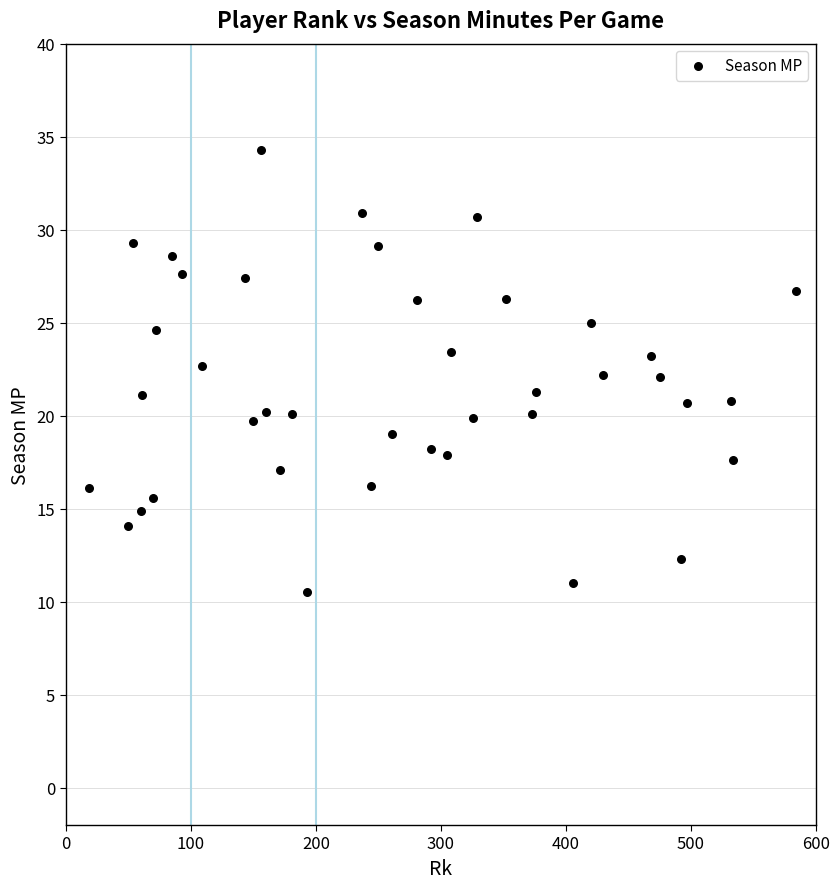

What is the range of Y values (max minus min)?

23.8